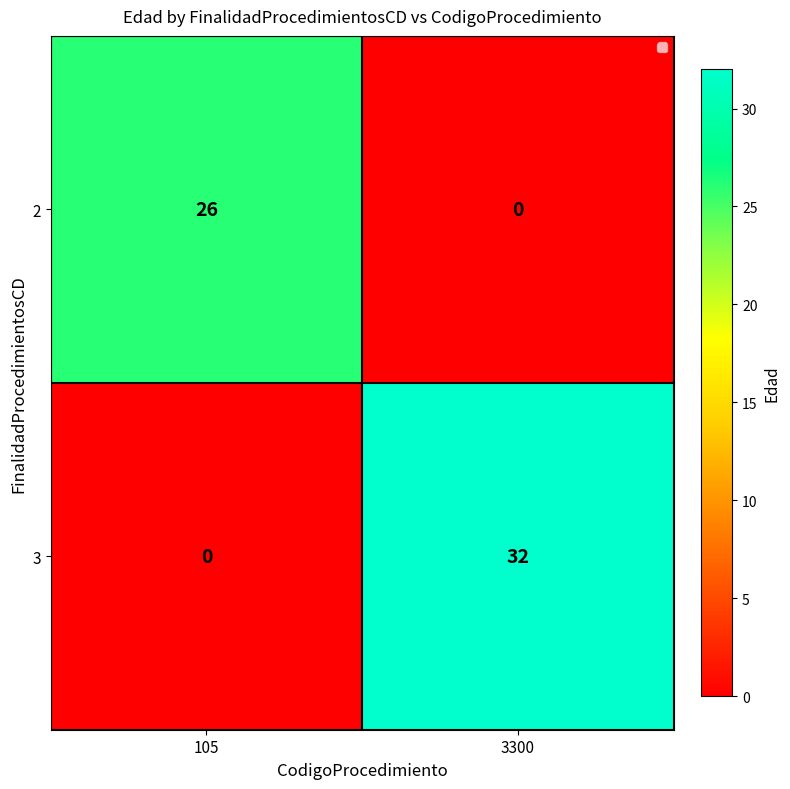

The value of 2 at 105 is 26. True or false?

True